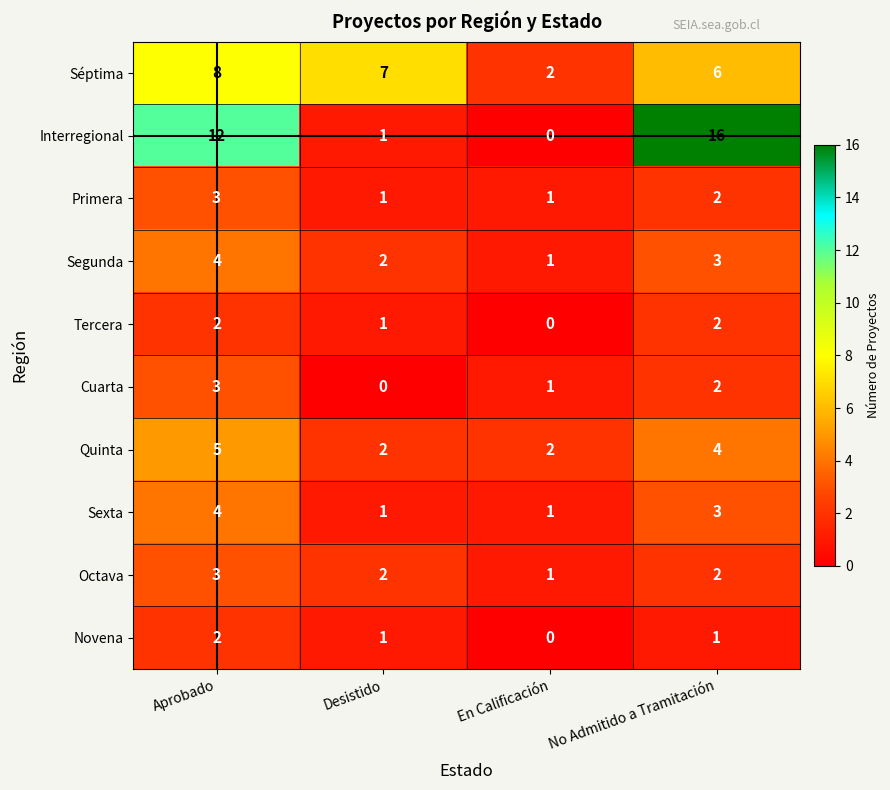

What is the sum of all Séptima values?

23